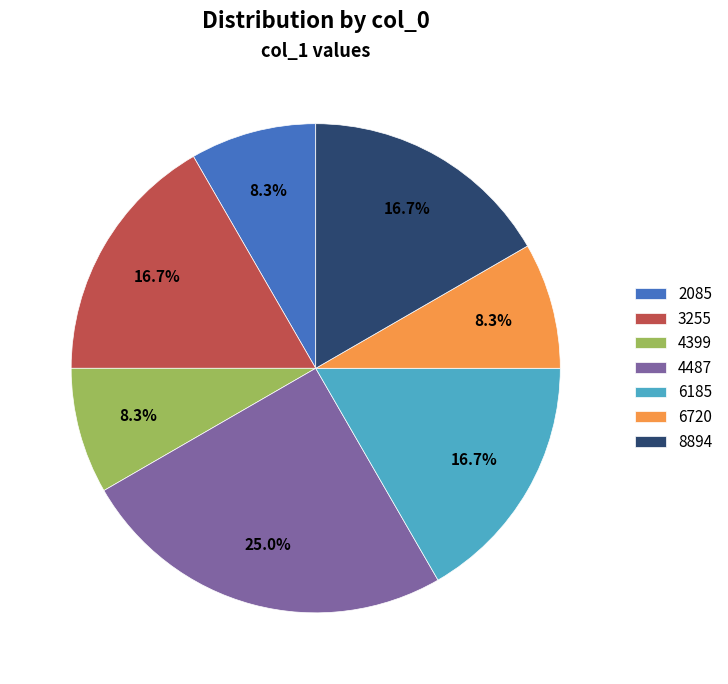

How many segments does this pie chart have?

7